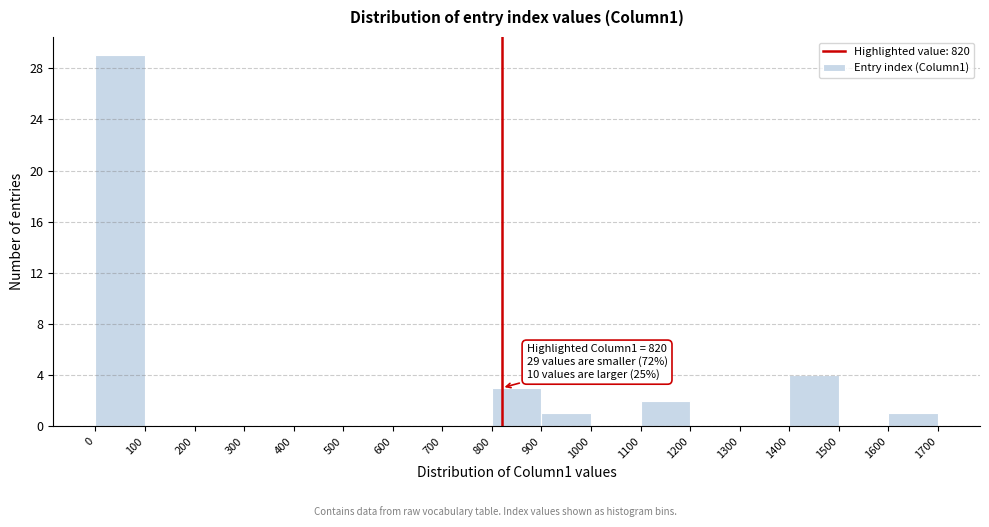

Over which range of the x-axis is the bar tallest?

0 to 100